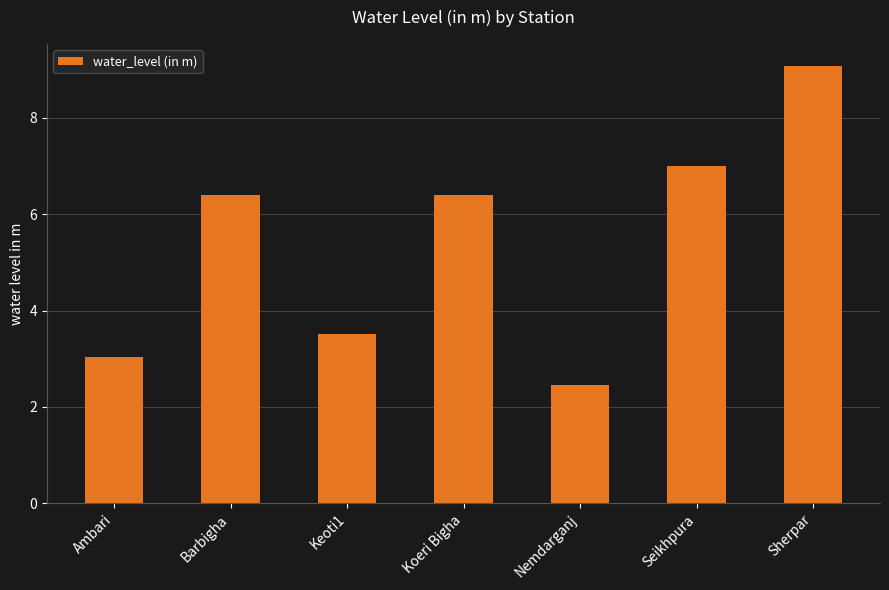

Which has a higher value, Seikhpura or Keoti1?

Seikhpura